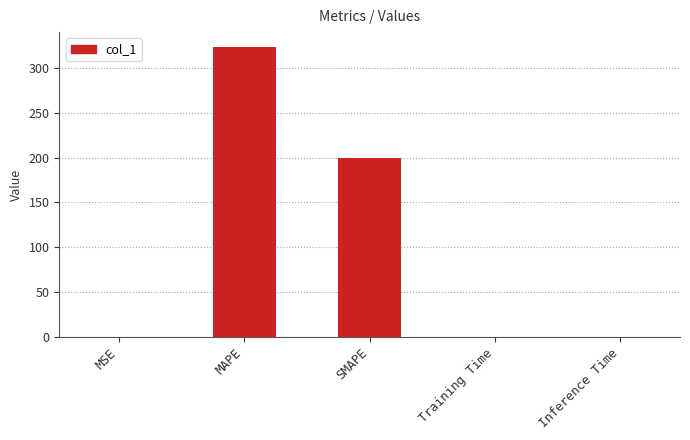

At which category does the chart reach its peak across all series?

MAPE